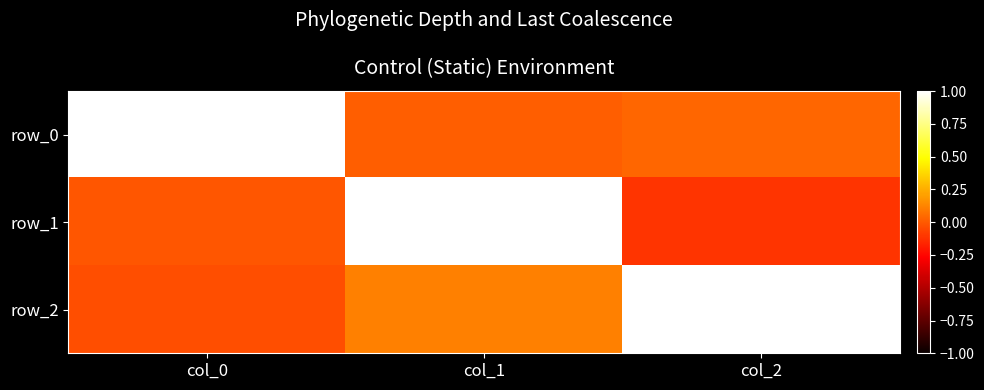

What is the difference between the maximum and minimum values in the row_1 series?

1.1